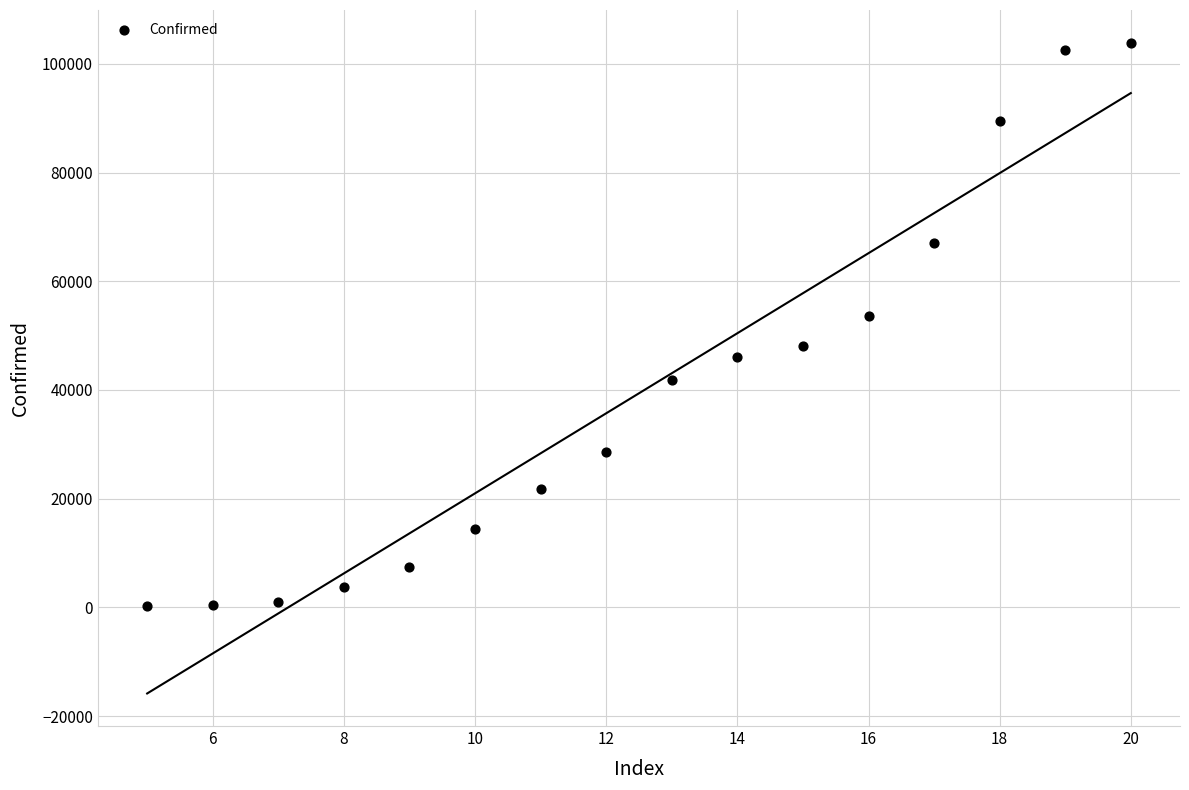

What Y value in the scatter plot is closest to 52051?

53566